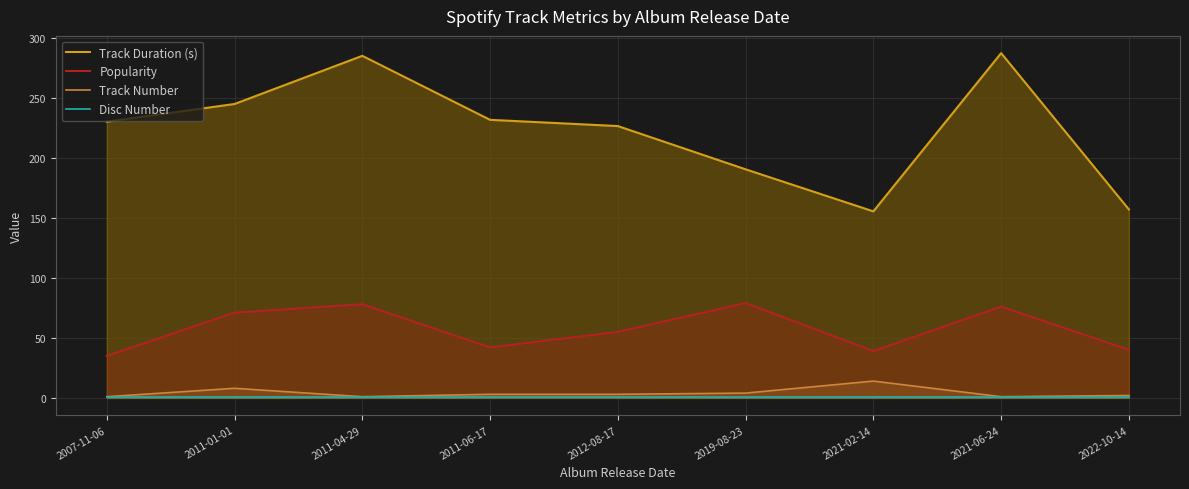

How many values in the Track Number series are below 3?

4